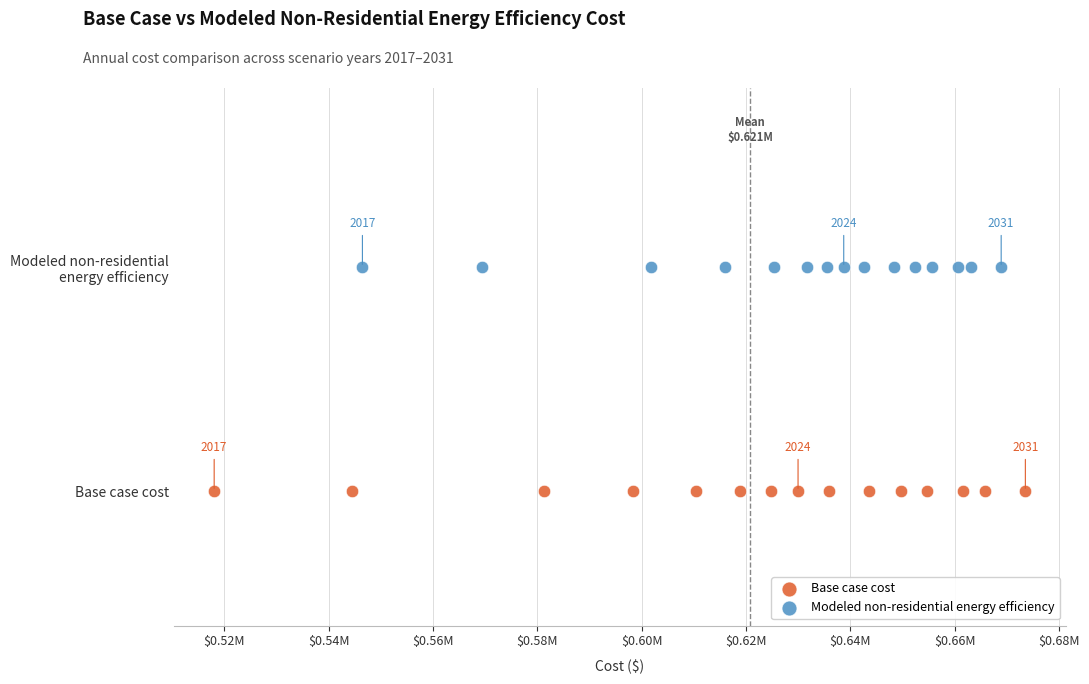

Which series contains the highest Y value?

Modeled non-residential energy efficiency